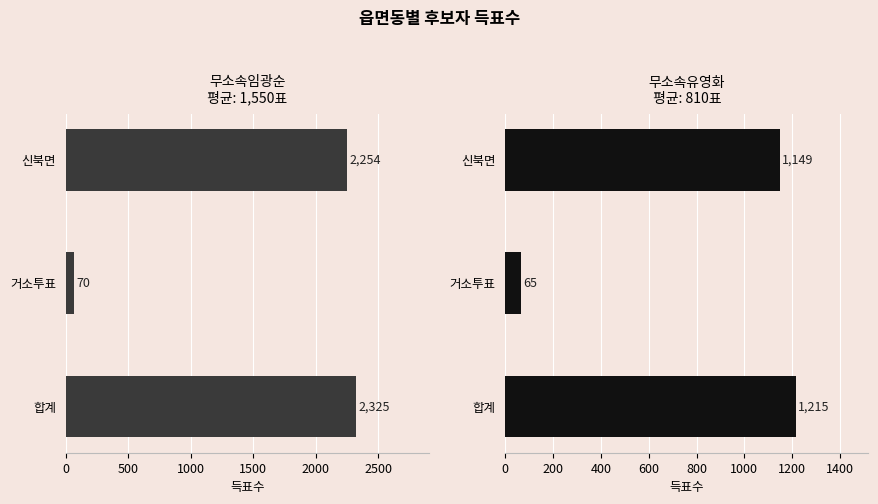

What is the total value across all series at 신북면?

3403